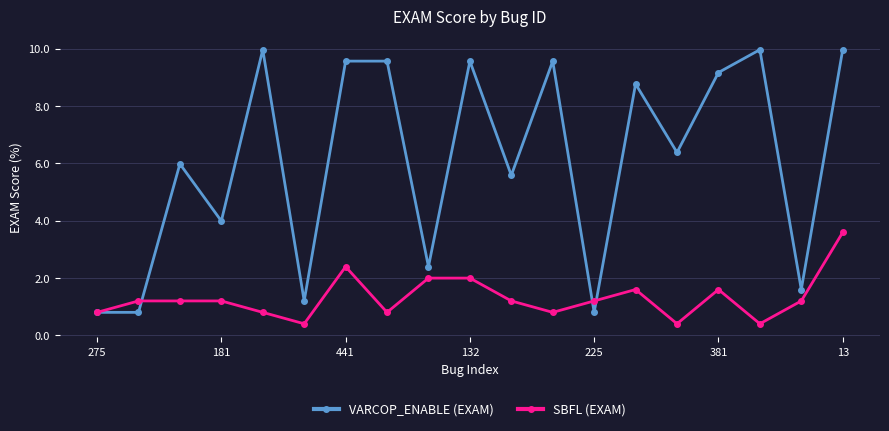

True or false: VARCOP_ENABLE (EXAM) has more than 0 points higher than both neighbors.

True